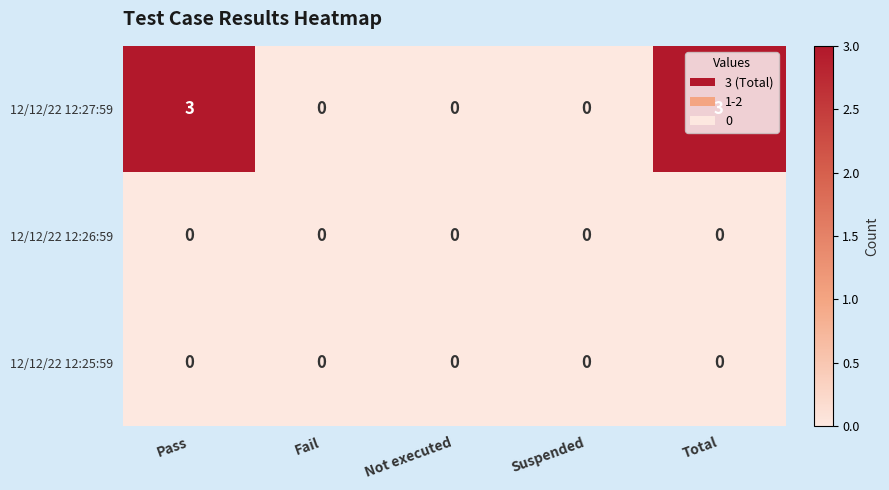

Count the number of data series in this chart.

3